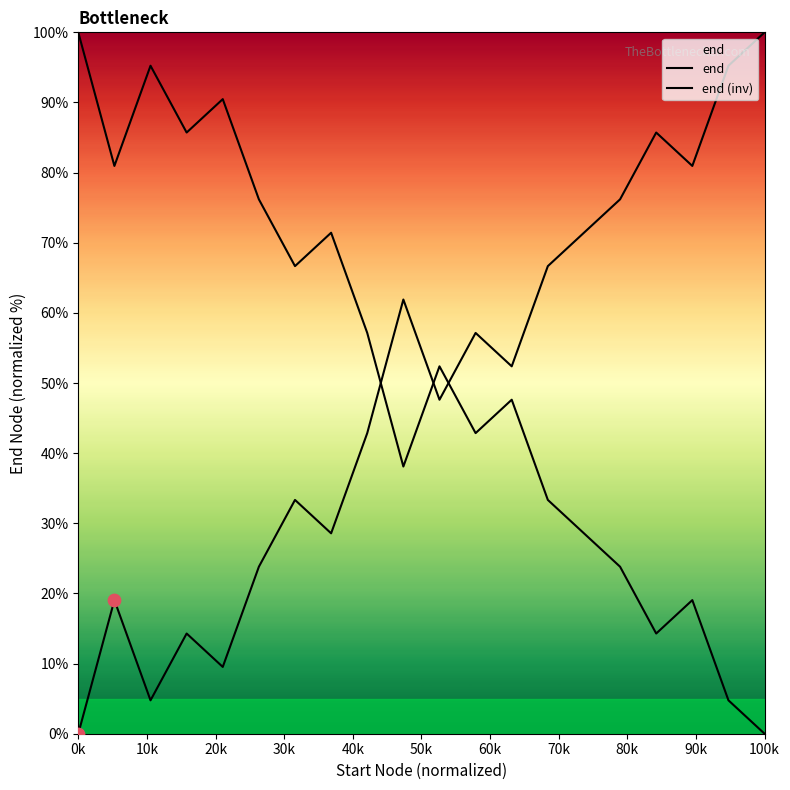

How many lines are shown in the chart?

2